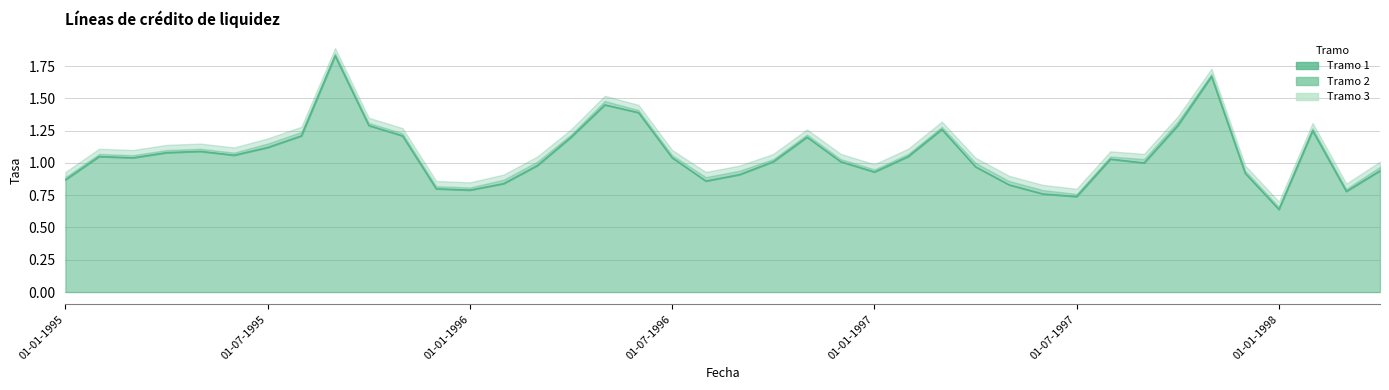

What is the difference between the second highest and minimum values in the Tramo 3 series?

1.0